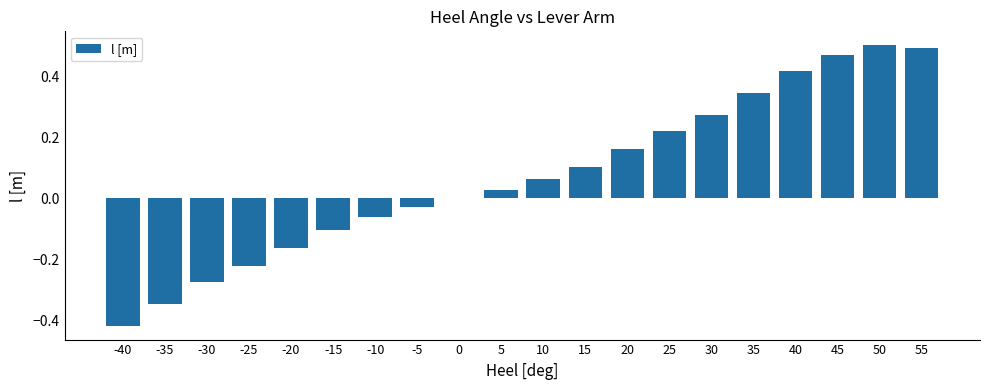

What is the sum of all values?

1.5